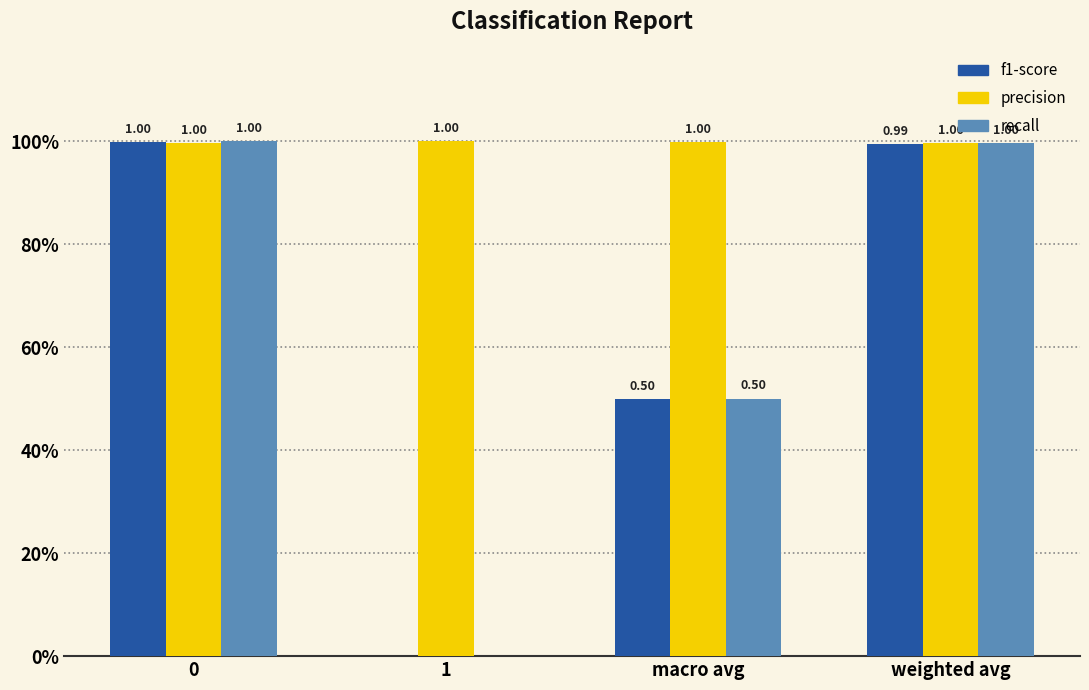

At which label is recall closest to 0?

1